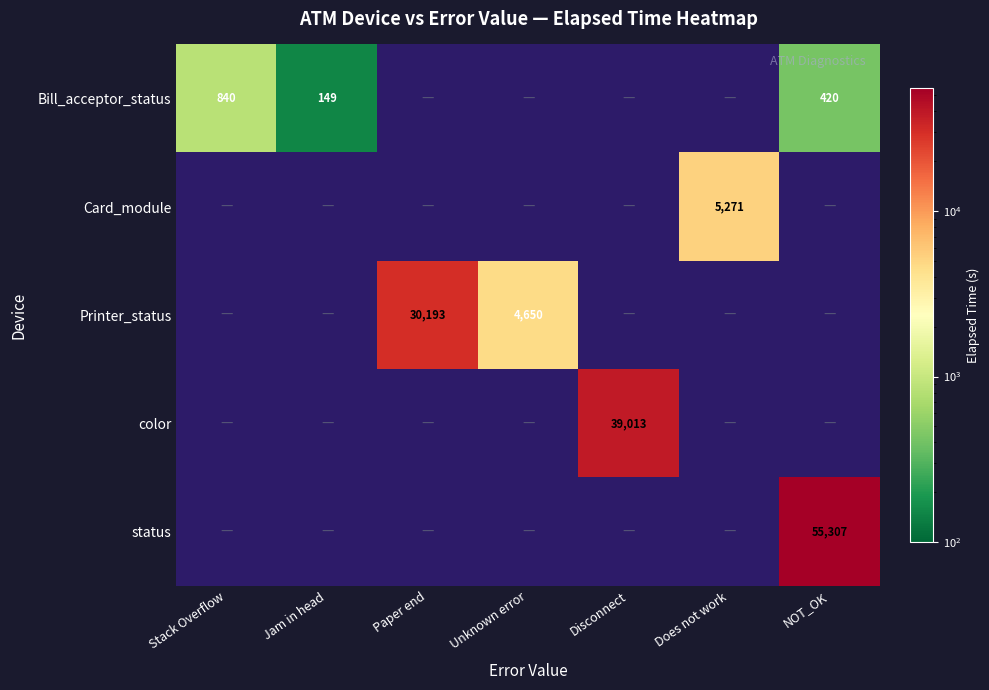

True or false: Card_module has a value of 3345 at Does not work.

False